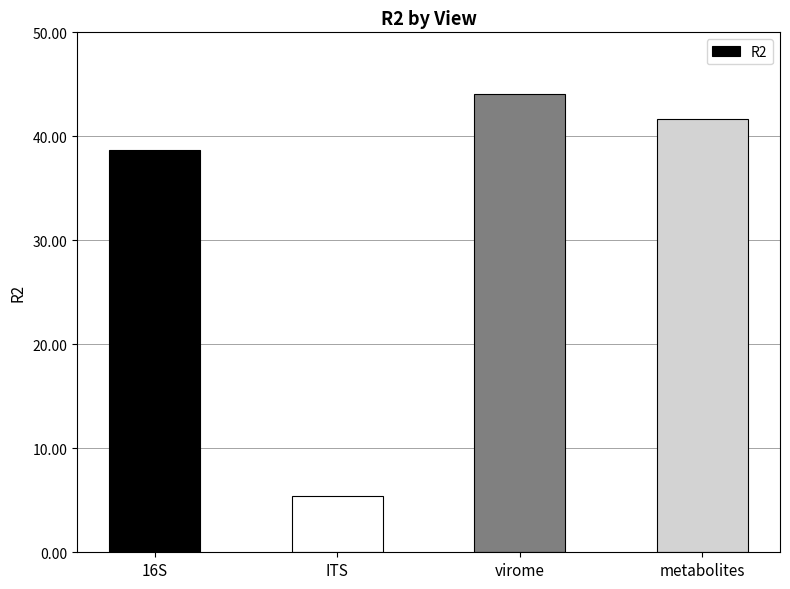

Rank the categories by value from highest to lowest.

virome, metabolites, 16S, ITS